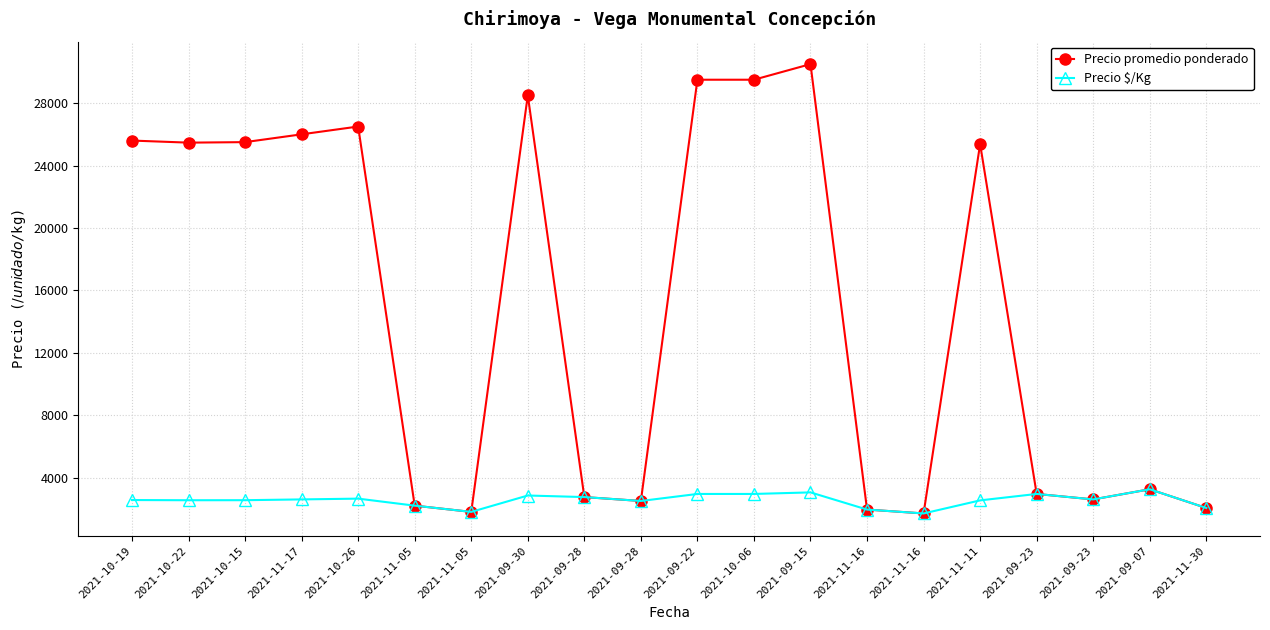

List the series in order of their peak value, highest first.

Precio promedio ponderado, Precio $/Kg